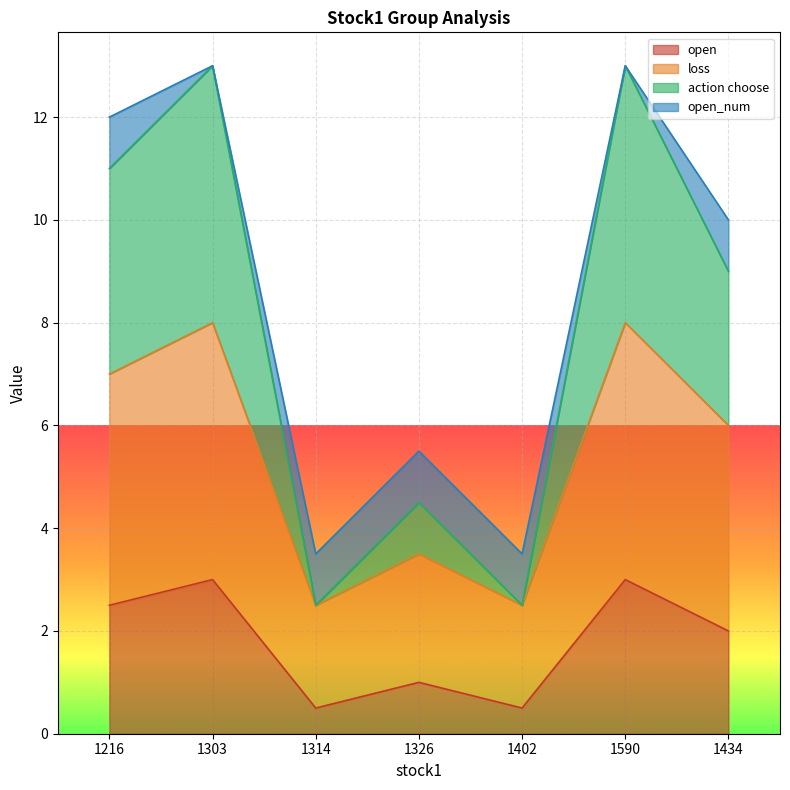

At which label is action choose closest to 7?

1434